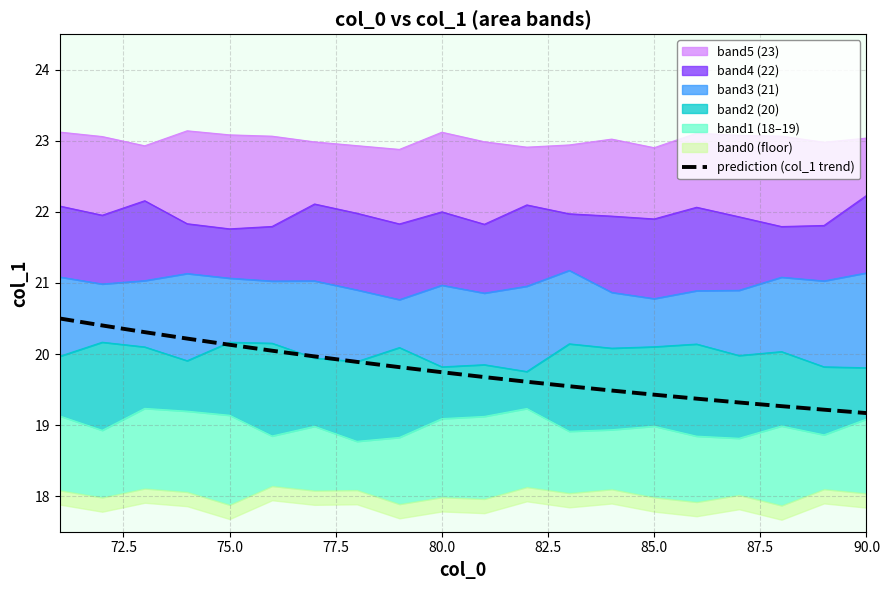

What is the highest value of the prediction (col_1 trend) series?

20.5